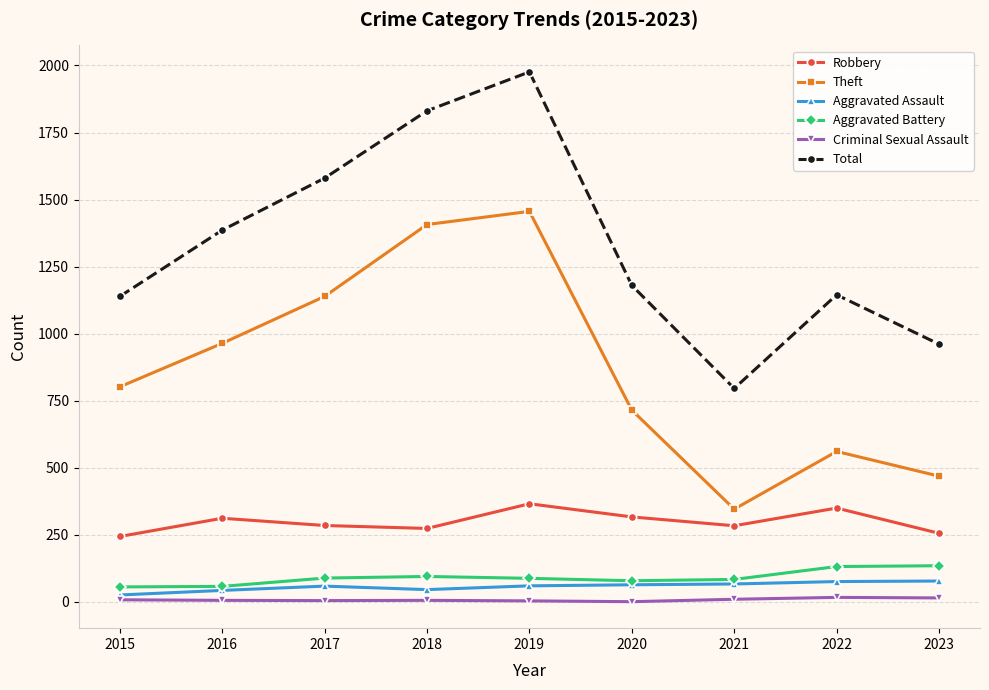

At which category is the sum across all series the highest?

2019